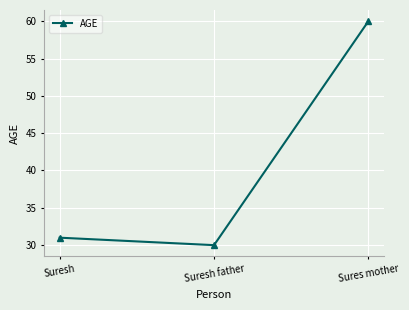

List the labels in order of value, largest first.

Sures mother, Suresh, Suresh father